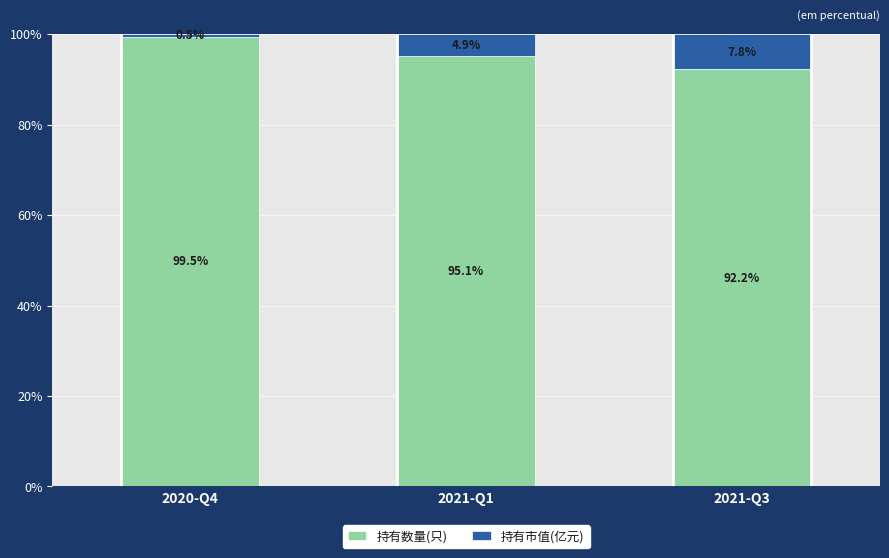

Does the chart contain any negative values?

No